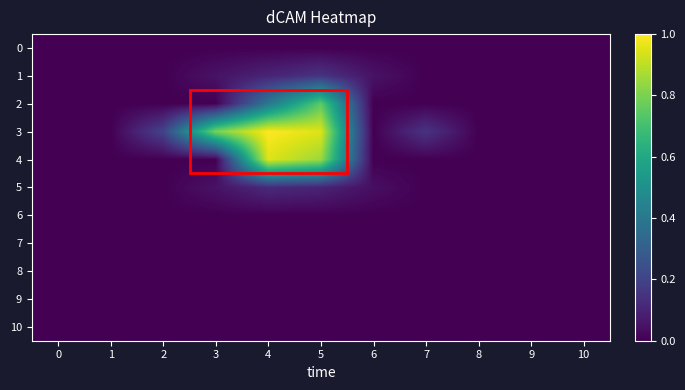

At 0, list the series in order from smallest to largest.

0, 1, 2, 3, 4, 5, 6, 7, 8, 9, 10